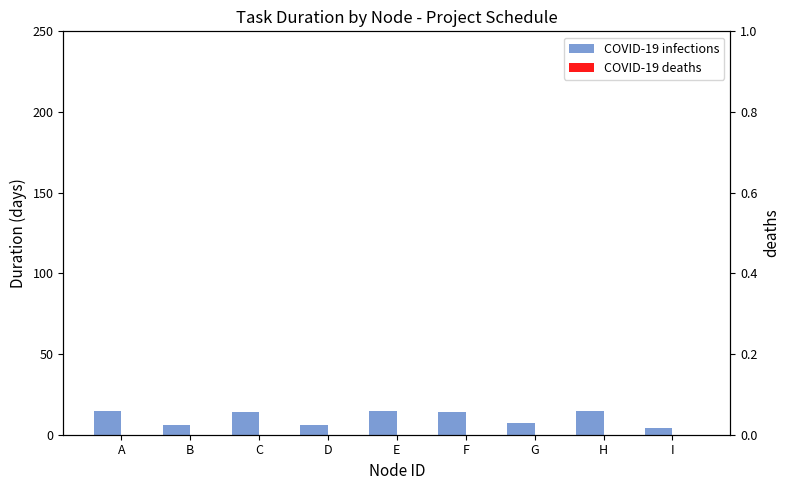

At which category does the chart reach its peak across all series?

A